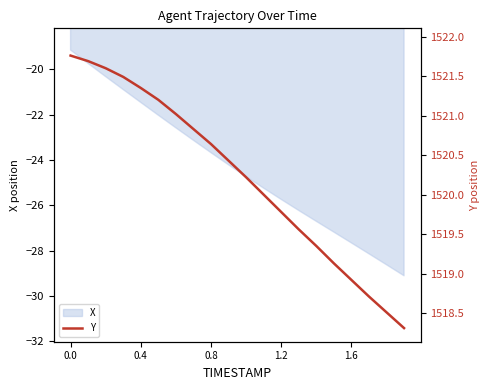

Is it true that X equals -9.6 at 0.8?

False